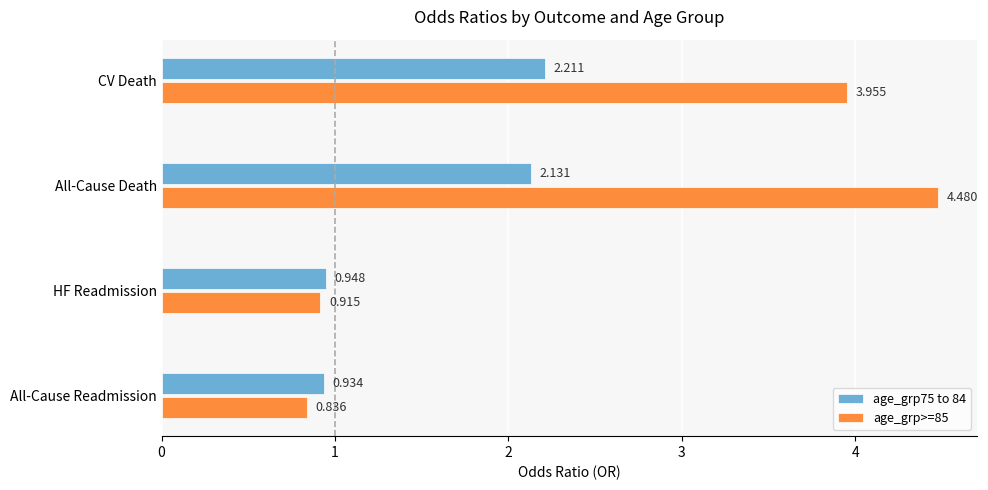

Where is age_grp75 to 84 nearest to the value 1?

HF Readmission